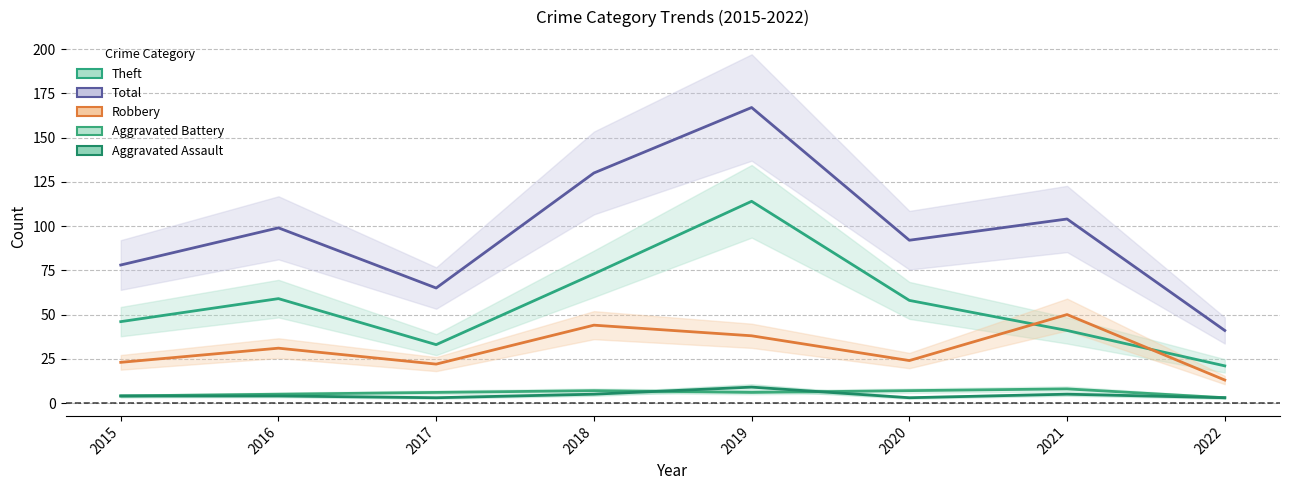

What is the smallest value displayed?

3